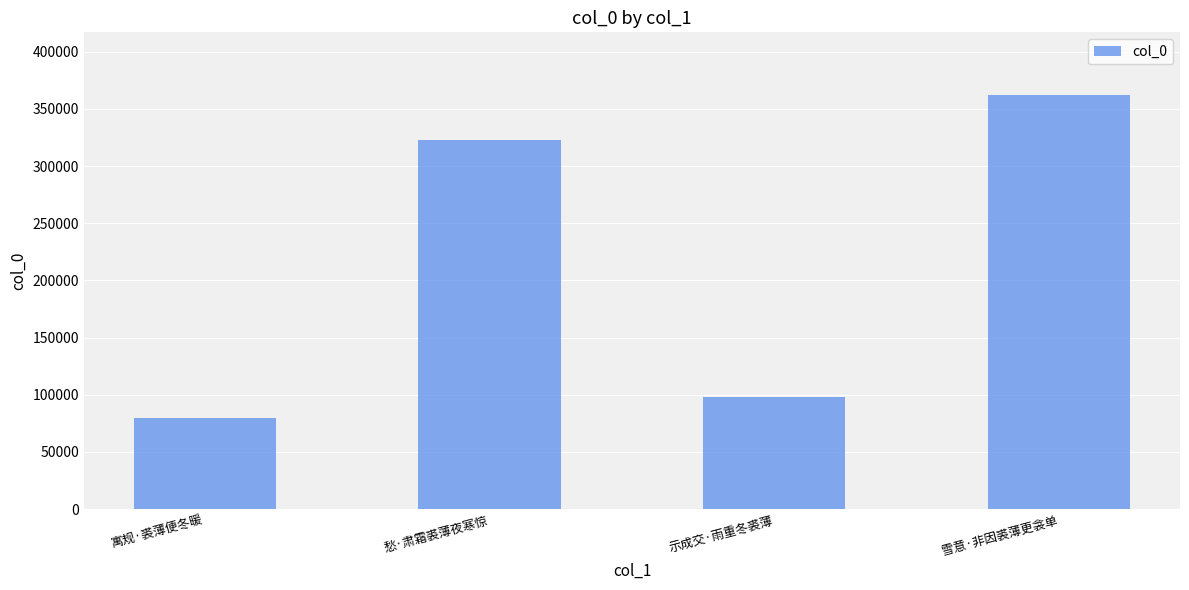

Which category has the highest value across all series?

雪意·非因裘薄更衾单